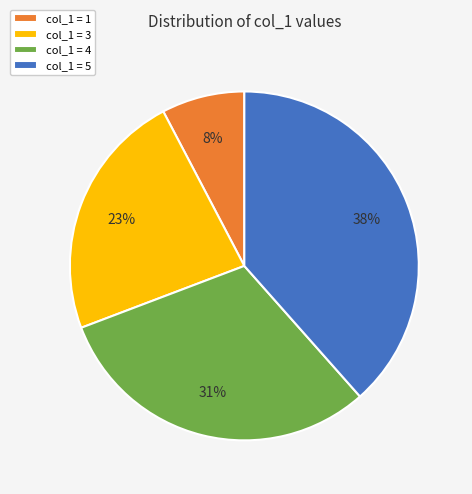

True or false: col_1 = 4 accounts for 31% of the total.

True